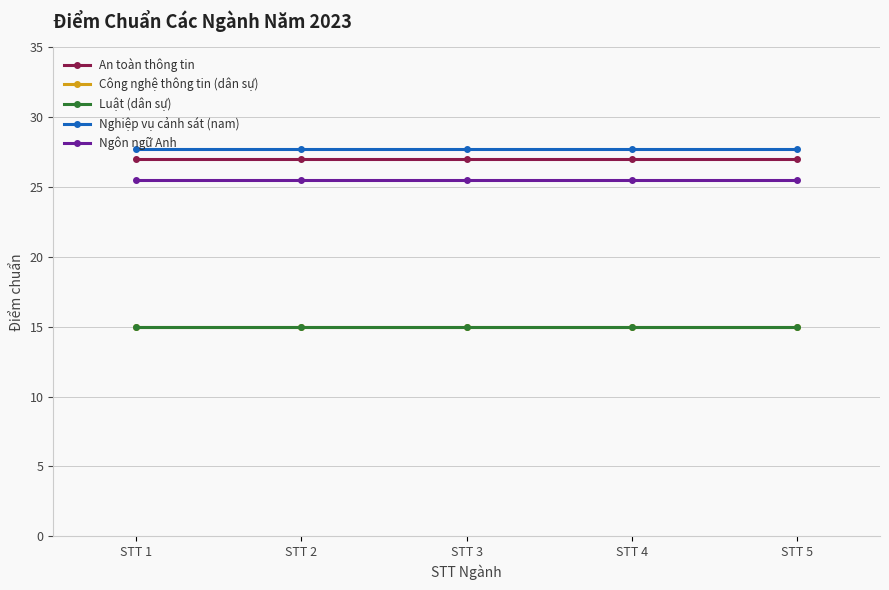

True or false: Nghiệp vụ cảnh sát (nam) and Luật (dân sự) cross at least once.

False